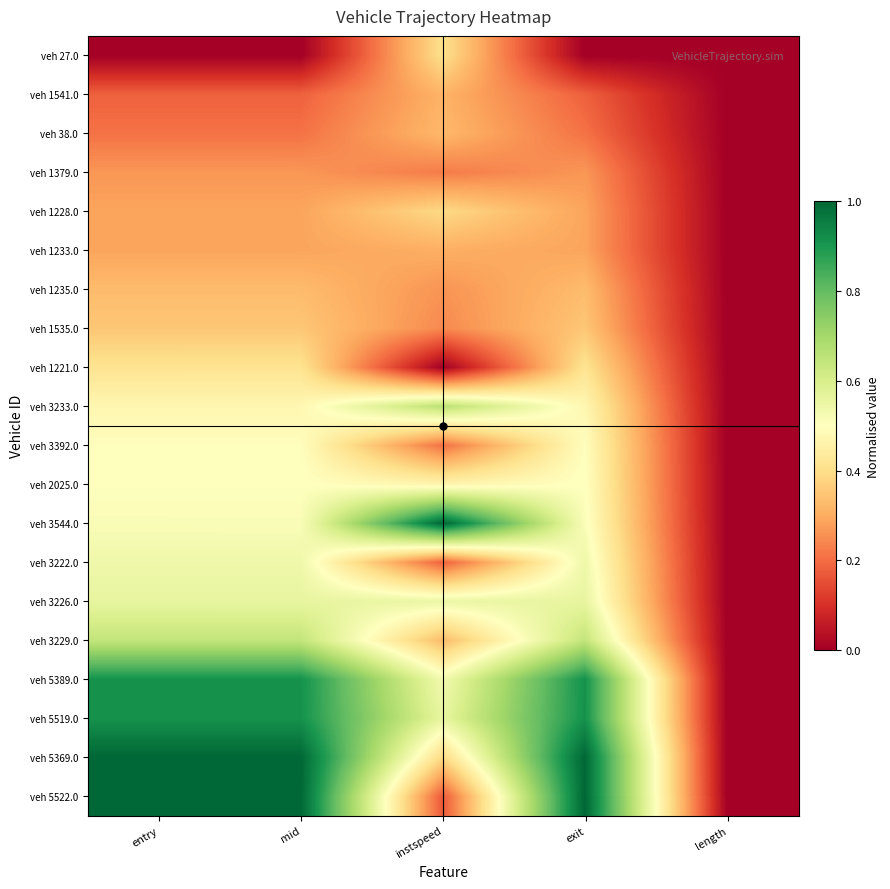

Reading left to right, extract all data points from this chart.

veh 27.0: entry=0.0	mid=0.0	instspeed=0.4	exit=0.0	length=0.0
veh 1541.0: entry=0.2	mid=0.2	instspeed=0.3	exit=0.2	length=0.0
veh 38.0: entry=0.2	mid=0.2	instspeed=0.3	exit=0.2	length=0.0
veh 1379.0: entry=0.3	mid=0.3	instspeed=0.2	exit=0.3	length=0.0
veh 1228.0: entry=0.3	mid=0.3	instspeed=0.4	exit=0.3	length=0.0
veh 1233.0: entry=0.3	mid=0.3	instspeed=0.3	exit=0.3	length=0.0
veh 1235.0: entry=0.3	mid=0.3	instspeed=0.3	exit=0.3	length=0.0
veh 1535.0: entry=0.3	mid=0.4	instspeed=0.2	exit=0.4	length=0.0
veh 1221.0: entry=0.4	mid=0.4	instspeed=0.0	exit=0.4	length=0.0
veh 3233.0: entry=0.5	mid=0.5	instspeed=0.7	exit=0.5	length=0.0
veh 3392.0: entry=0.5	mid=0.5	instspeed=0.2	exit=0.5	length=0.0
veh 2025.0: entry=0.5	mid=0.5	instspeed=0.5	exit=0.5	length=0.0
veh 3544.0: entry=0.5	mid=0.5	instspeed=1.0	exit=0.5	length=0.0
veh 3222.0: entry=0.5	mid=0.5	instspeed=0.2	exit=0.5	length=0.0
veh 3226.0: entry=0.6	mid=0.6	instspeed=0.5	exit=0.6	length=0.0
veh 3229.0: entry=0.6	mid=0.6	instspeed=0.3	exit=0.6	length=0.0
veh 5389.0: entry=0.9	mid=0.9	instspeed=0.5	exit=0.9	length=0.0
veh 5519.0: entry=0.9	mid=0.9	instspeed=0.6	exit=0.9	length=0.0
veh 5369.0: entry=1.0	mid=1.0	instspeed=0.4	exit=1.0	length=0.0
veh 5522.0: entry=1.0	mid=1.0	instspeed=0.2	exit=1.0	length=0.0